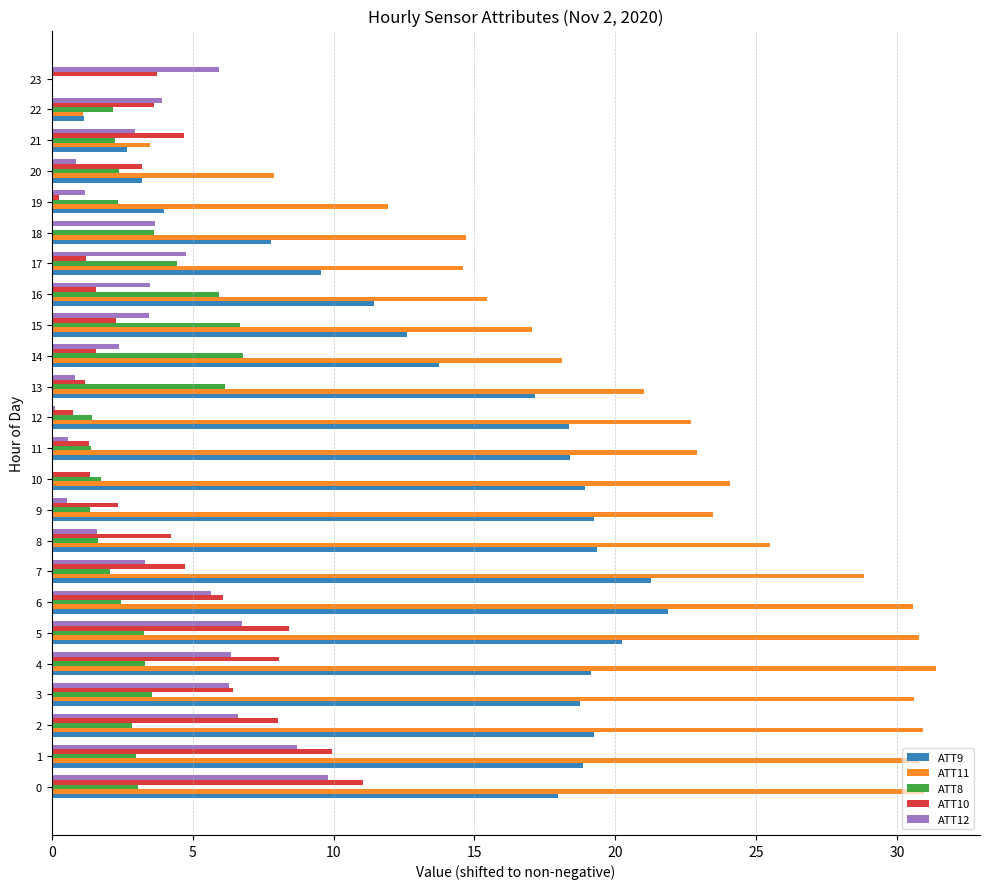

What is the sum of all ATT9 values?

334.8